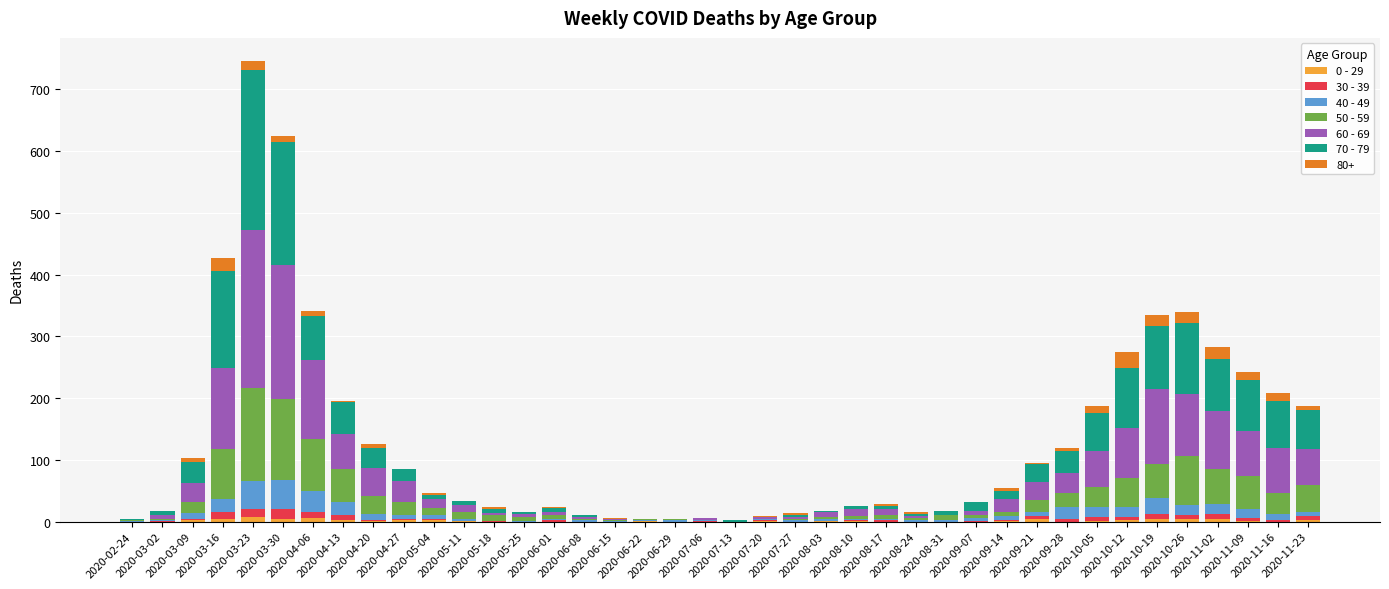

Is it true that 60 - 69 equals 26 at 2020-04-20?

False